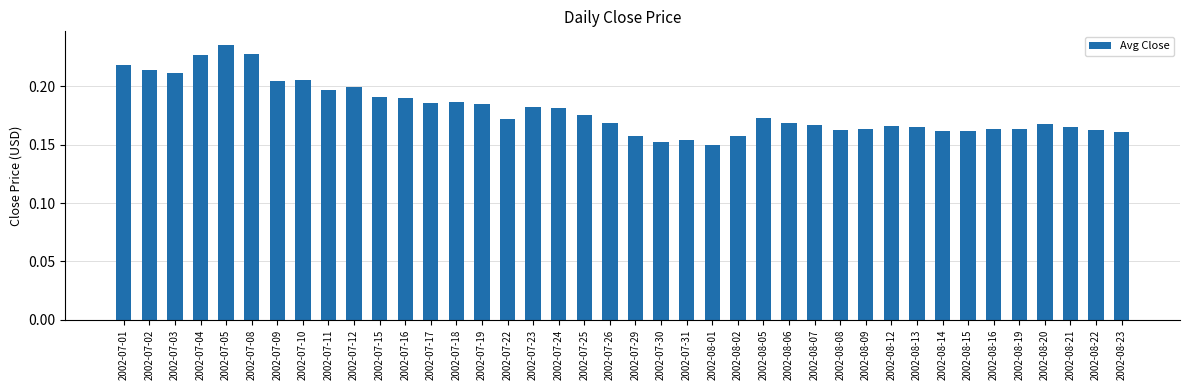

True or false: the data shows 0.2 at 2002-08-15.

True